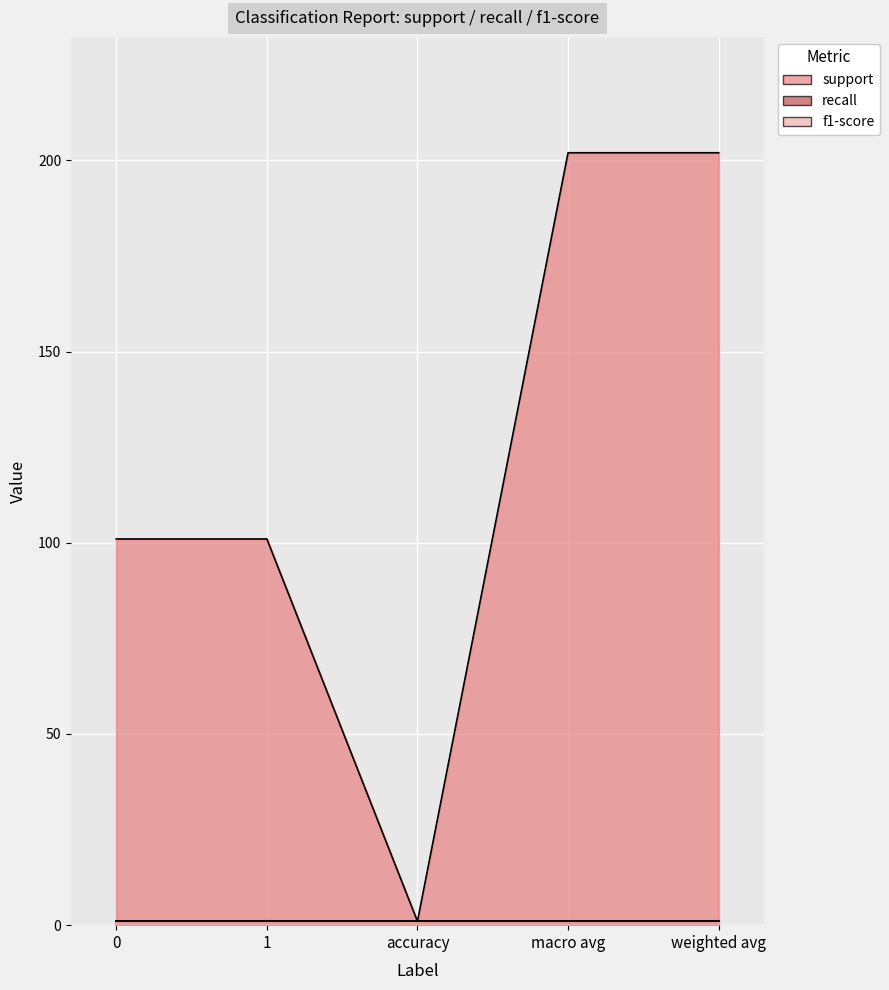

True or false: f1-score and recall cross at least once.

False